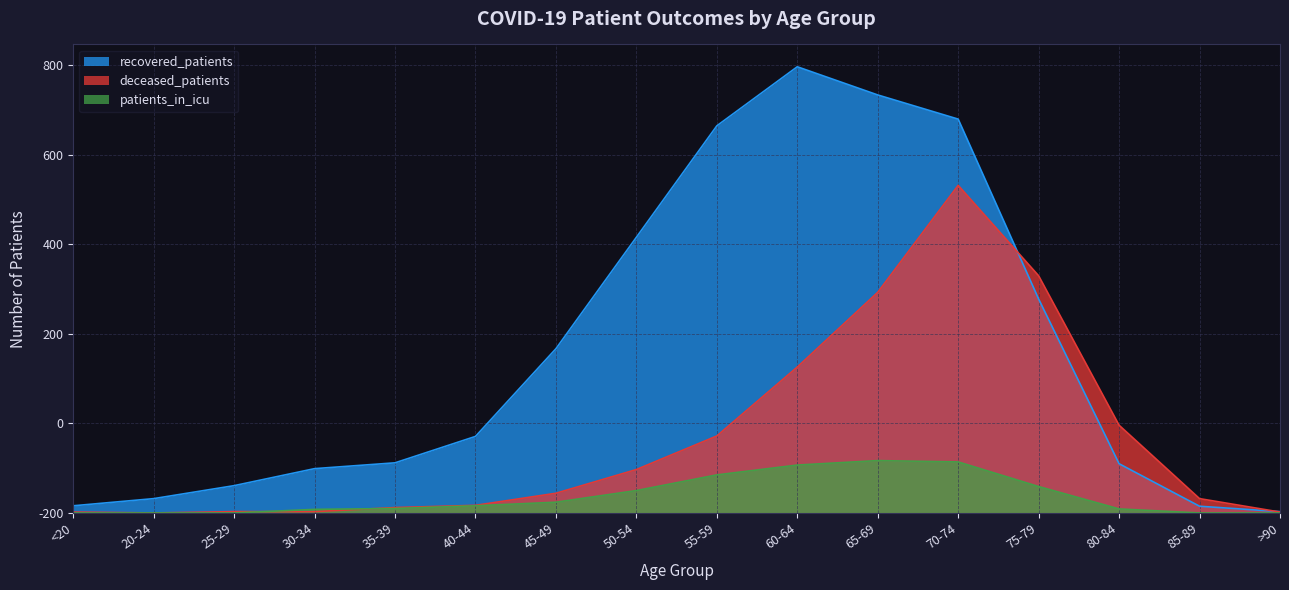

What position from the right is 80-84?

3